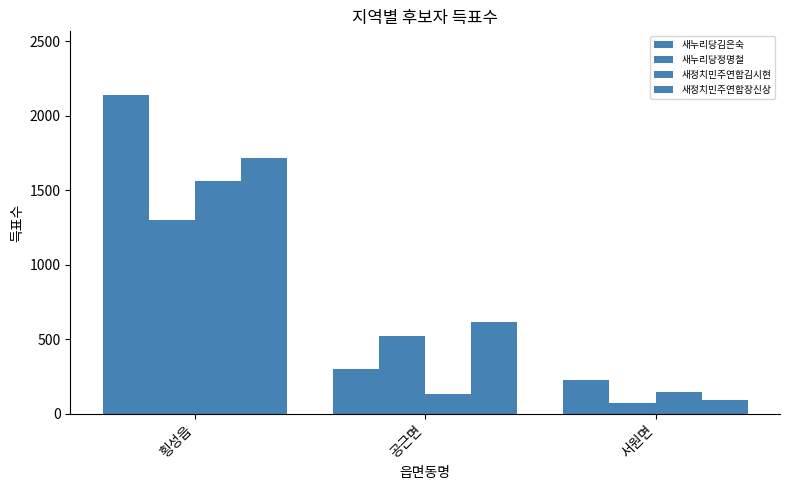

How many data points in 새누리당김은숙 are less than 303?

1